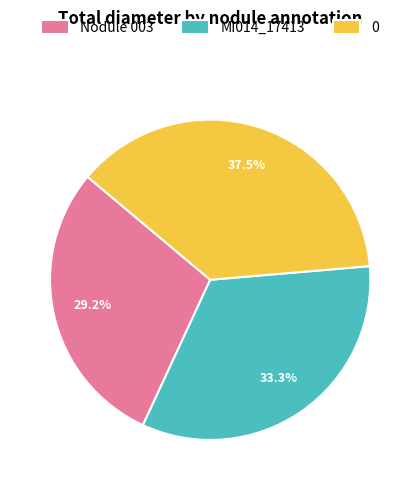

To the nearest percent, what is the difference between the Nodule 003 and 0 slice percentages?

8%